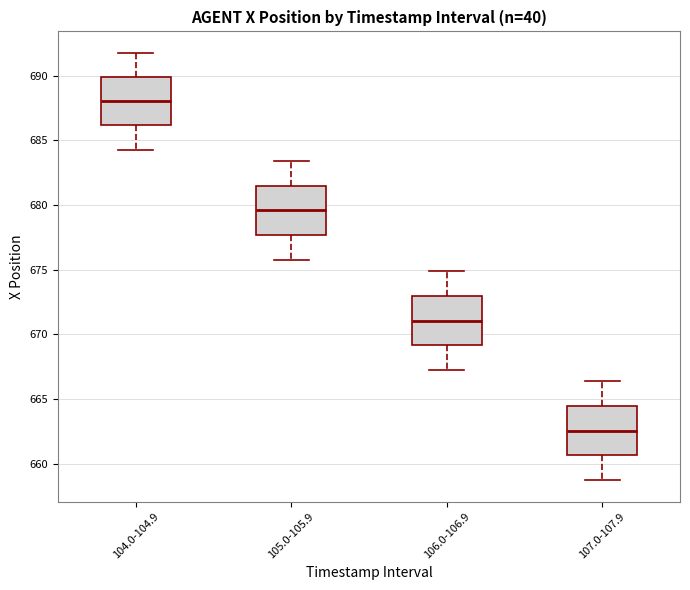

Reading left to right, read every box against the y-axis: the position of its median line, the range the box covers, and the ends of its whiskers. The values are not printed on the chart, so give them approximately, as read against the axis.

104.0-104.9: median 688.0, box 686.0 to 690.0, whiskers 684.5 to 692.0
105.0-105.9: median 679.5, box 677.5 to 681.5, whiskers 675.5 to 683.5
106.0-106.9: median 671.0, box 669.0 to 673.0, whiskers 667.0 to 675.0
107.0-107.9: median 662.5, box 660.5 to 664.5, whiskers 658.5 to 666.5